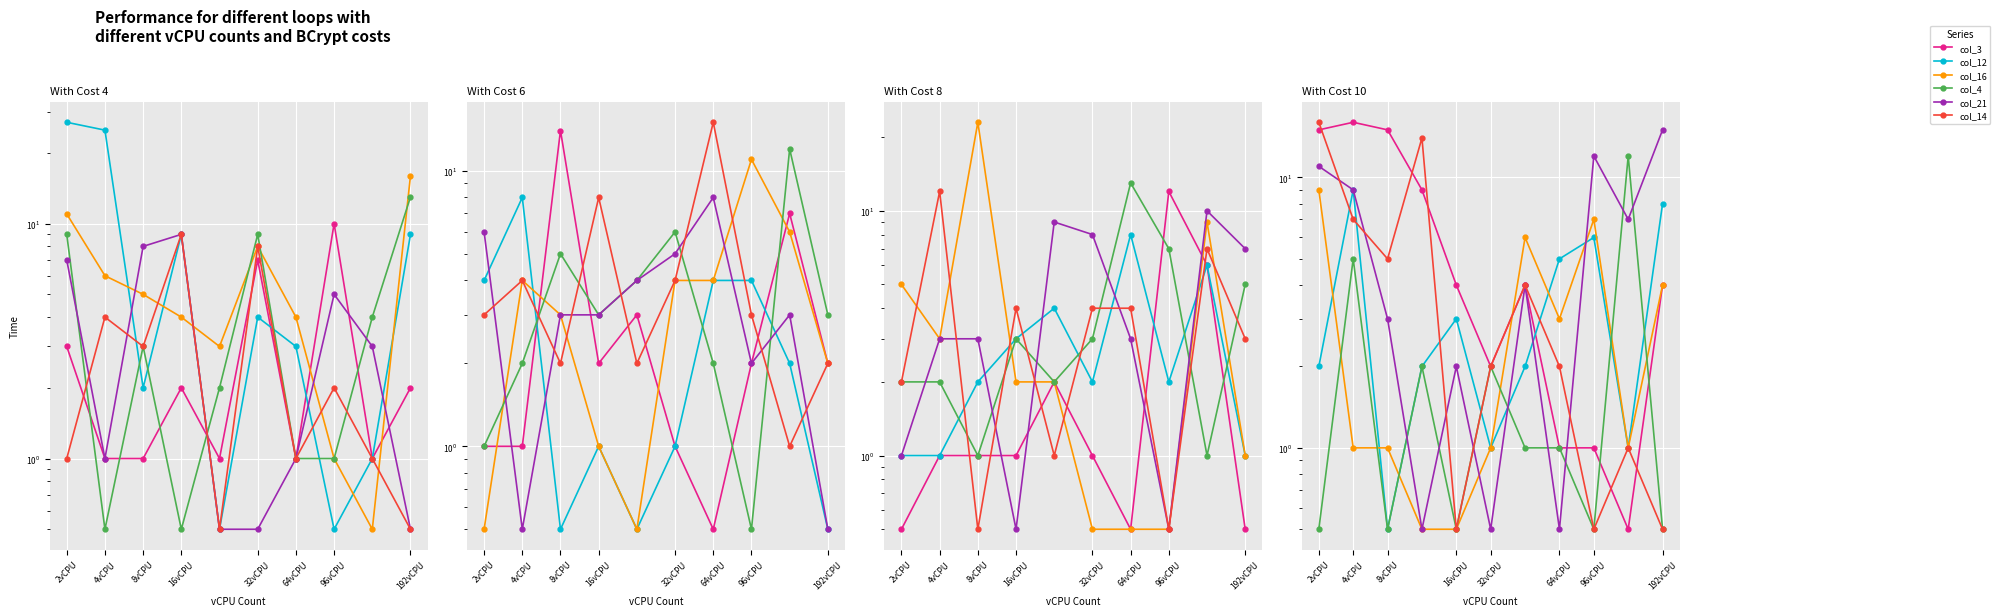

At 4vCPU, list the series in order from largest to smallest.

col_3, col_12, col_21, col_14, col_4, col_16